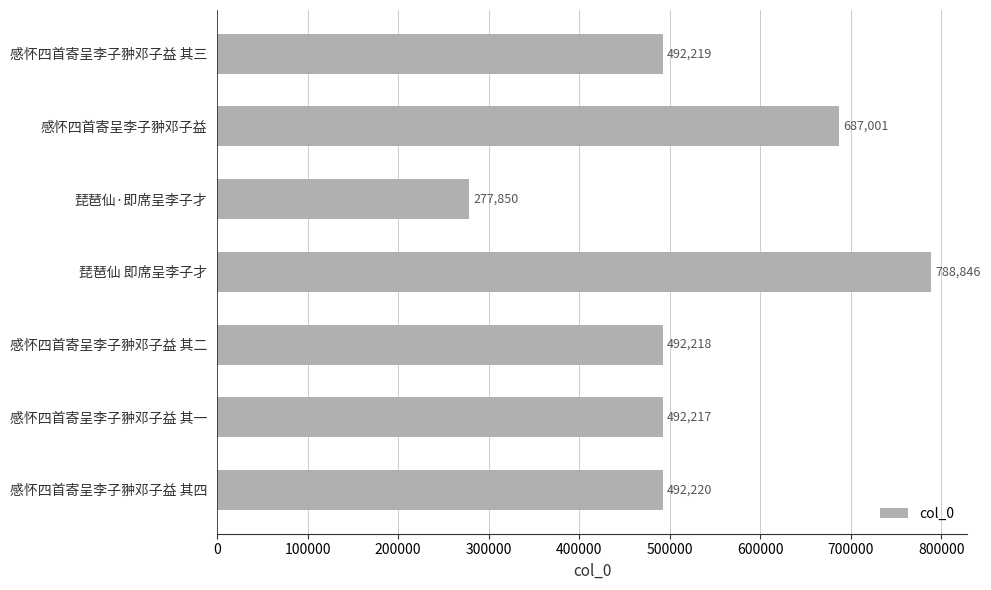

What is the smallest value displayed?

277850